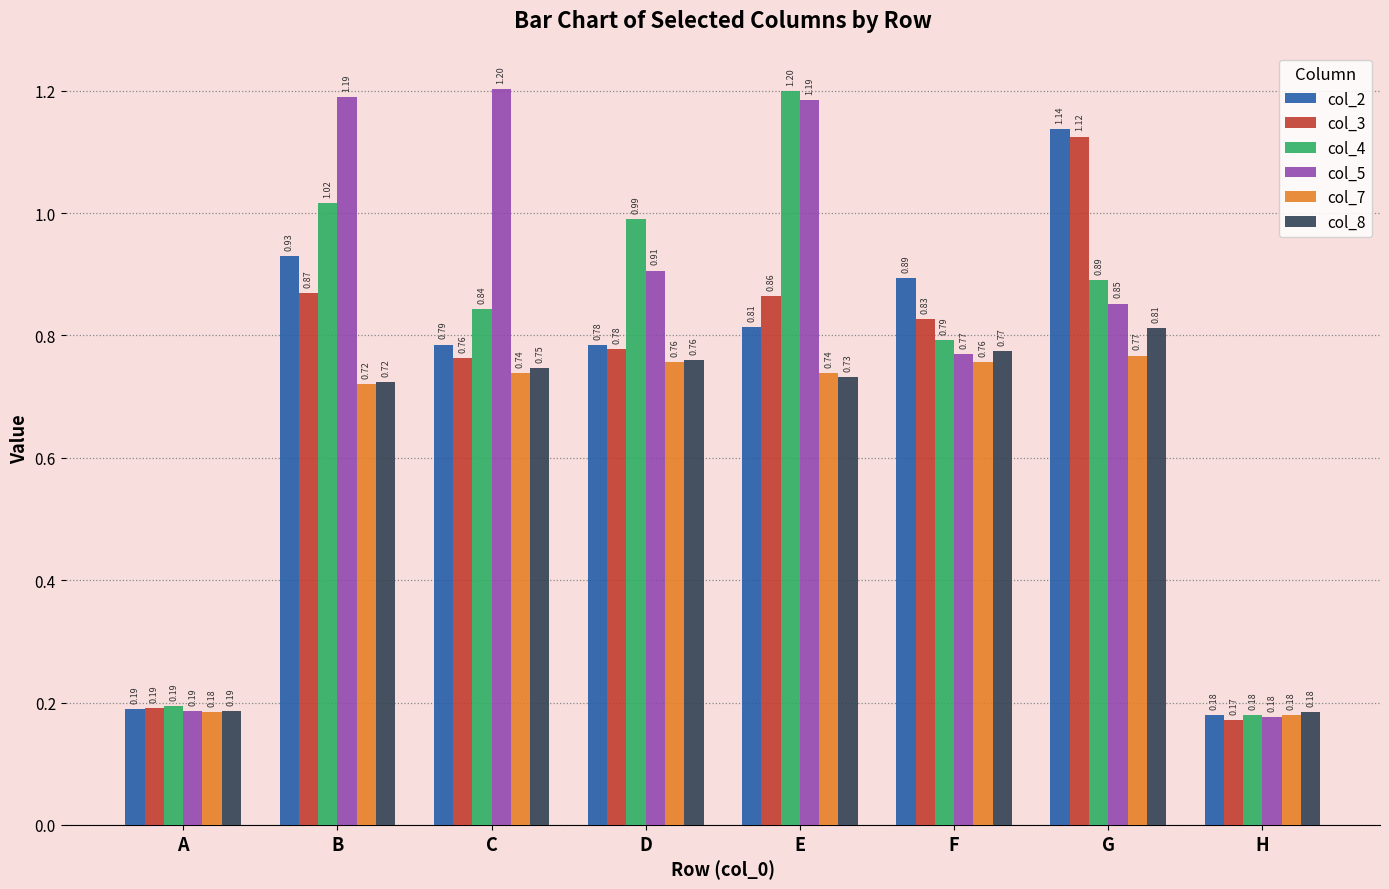

How many bars are there in each group?

6